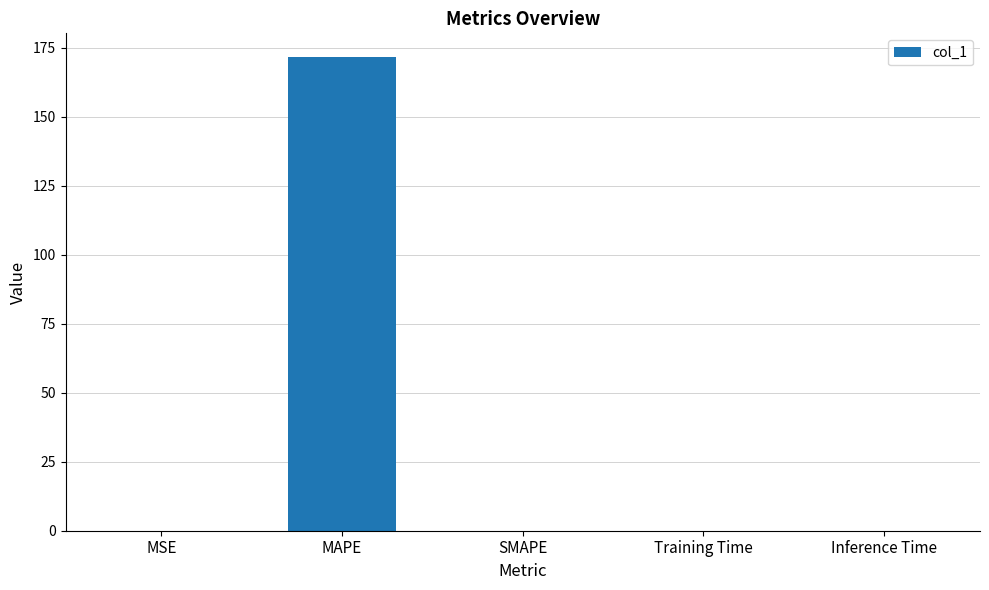

What value does the data have at MAPE?

171.6